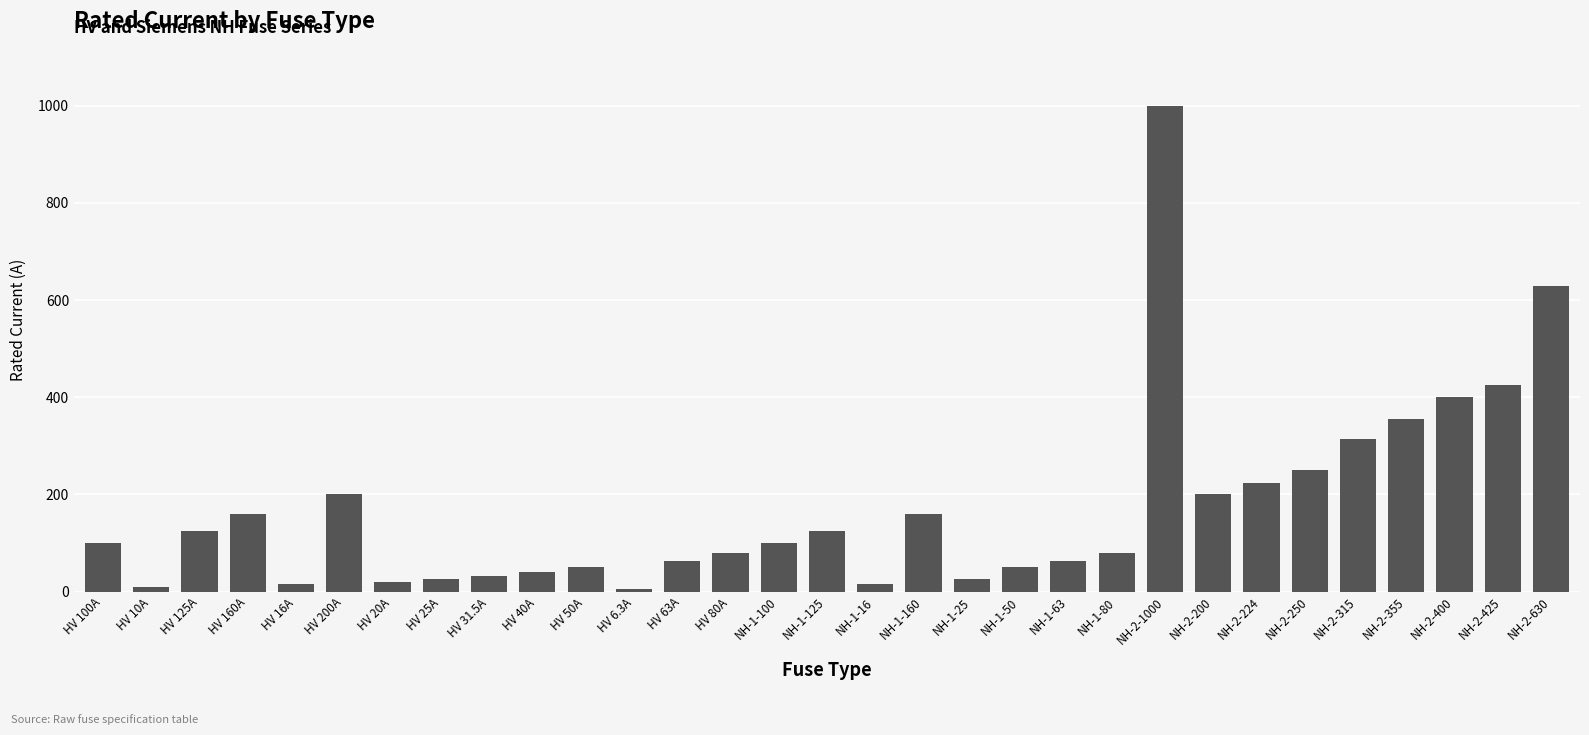

What is the difference between the values at HV 80A and NH-1-63?

17.0